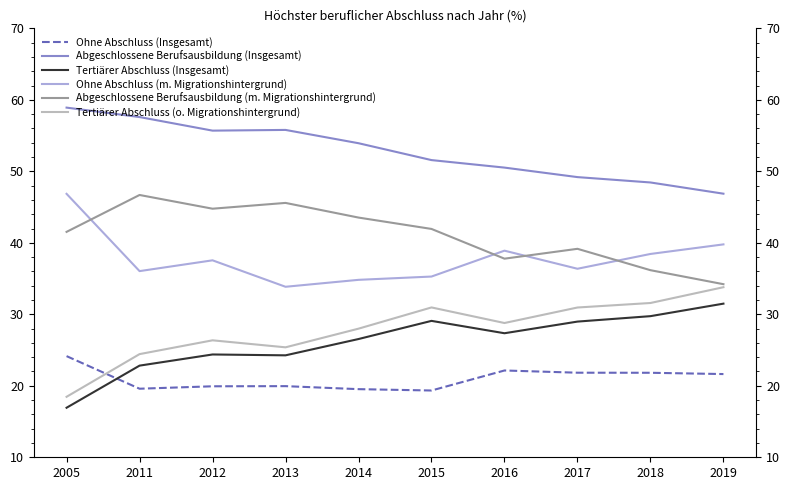

True or false: Ohne Abschluss (Insgesamt) and Abgeschlossene Berufsausbildung (Insgesamt) intersect in this chart.

False